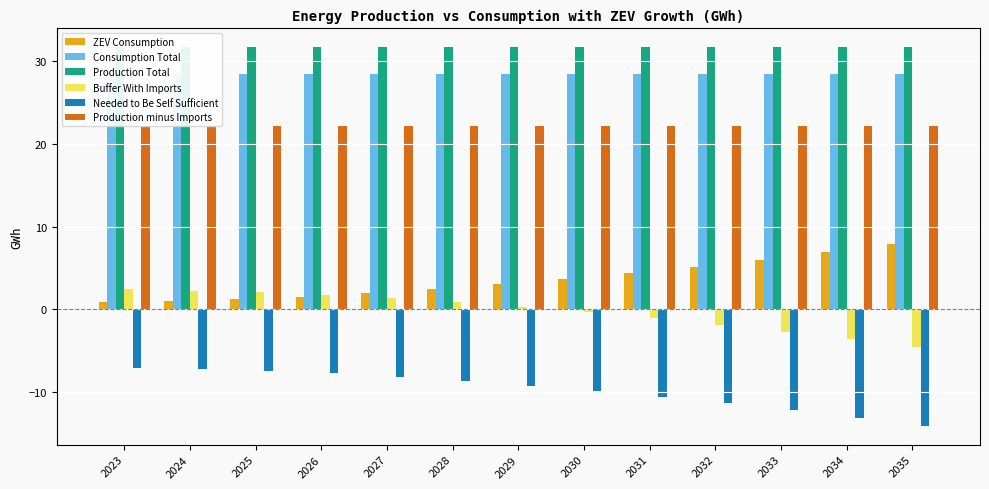

Is it true that Buffer With Imports equals 0.4 at 2029?

False